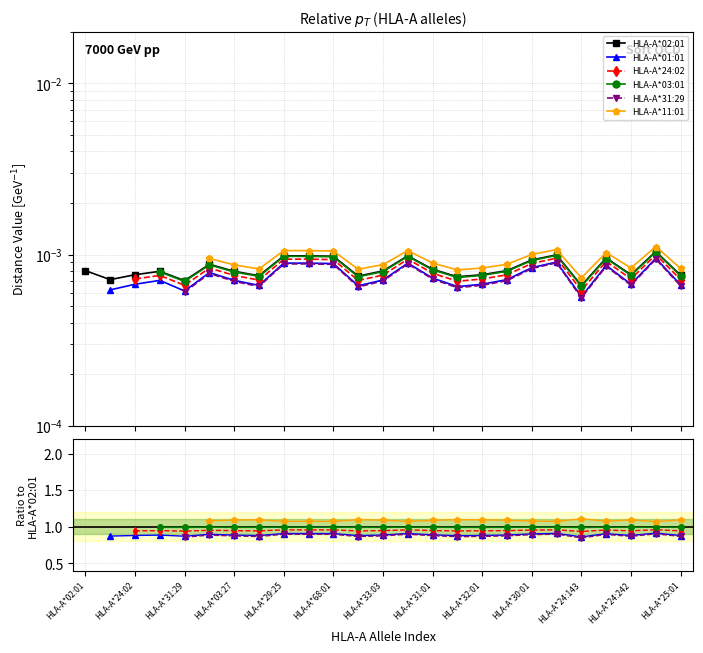

How many lines are shown in the chart?

6